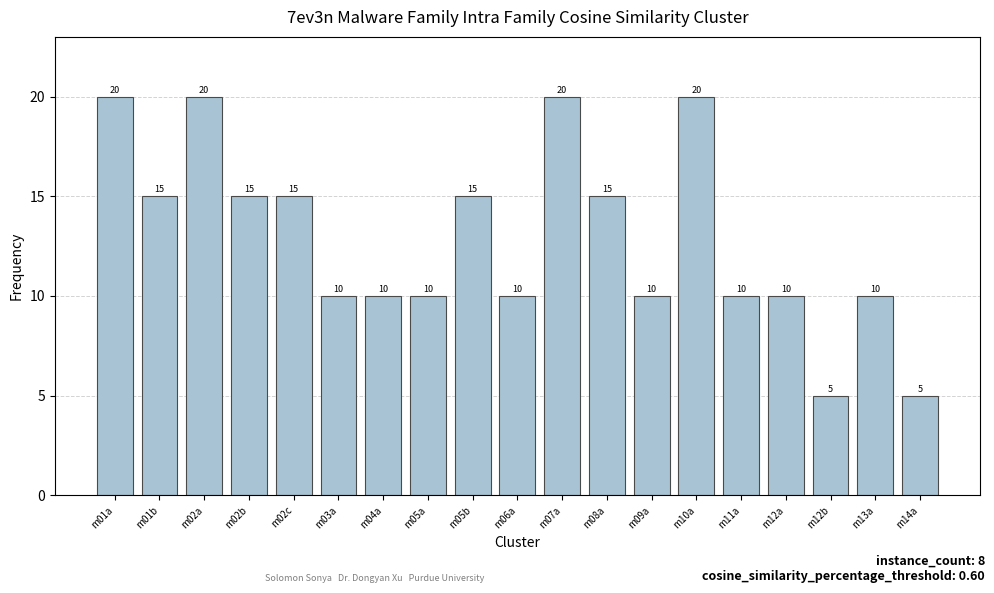

Between m02b and m04a, which is larger?

m02b